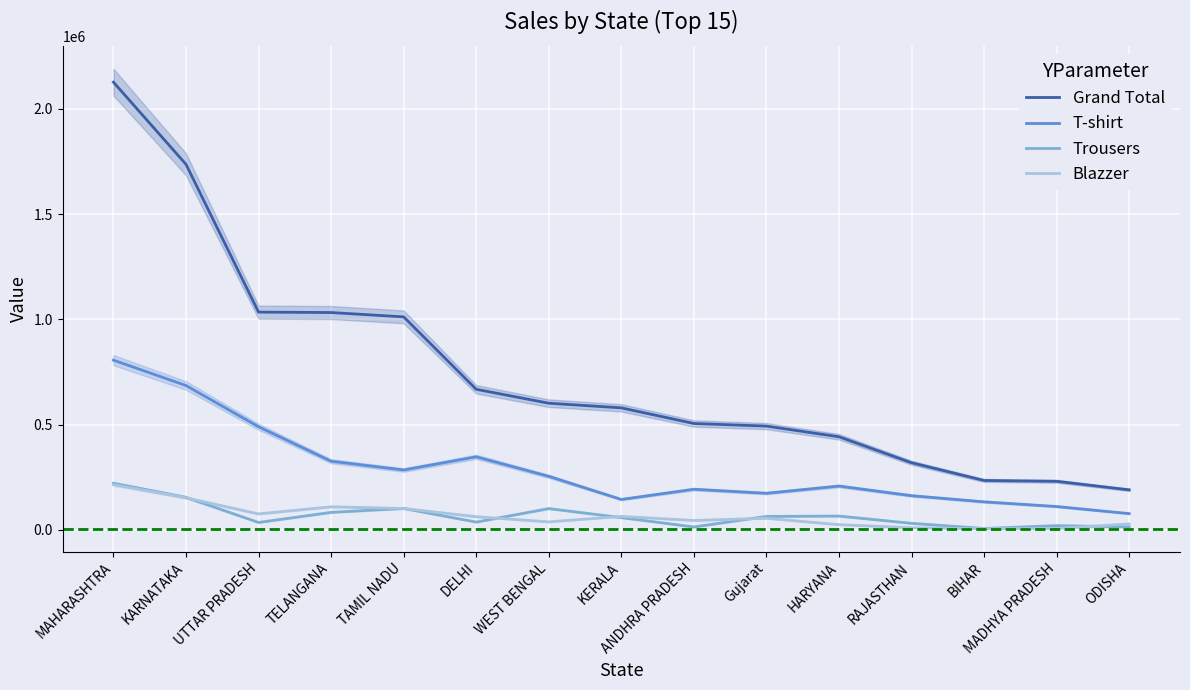

Which series ends up on top after the final intersection of Trousers and Blazzer?

Blazzer